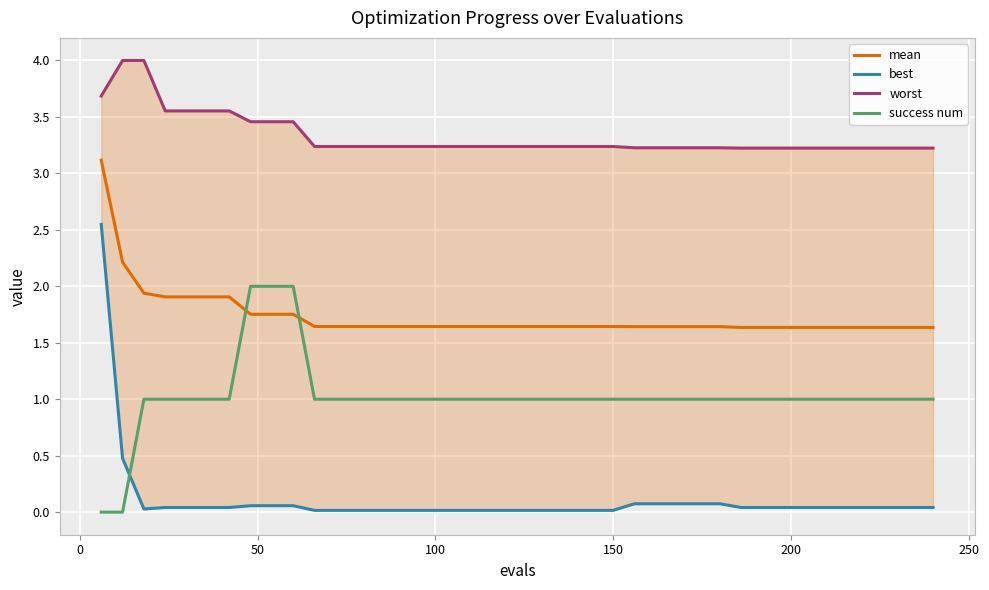

How many intersections are there between mean and success num?

2